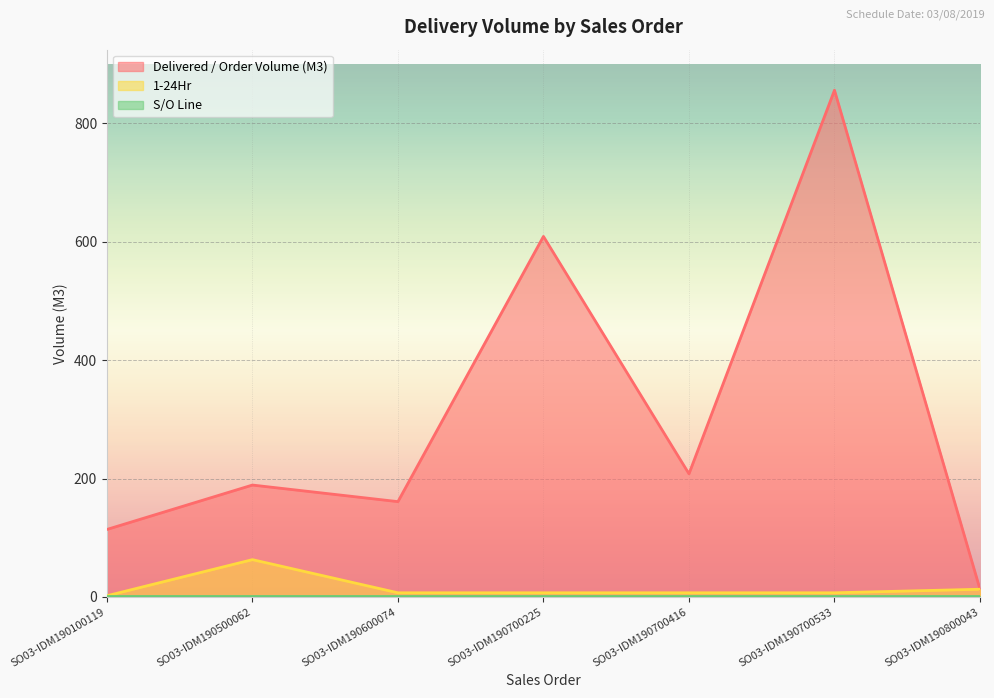

What is the value of the Delivered / Order Volume (M3) point at the 1st from the left?

114